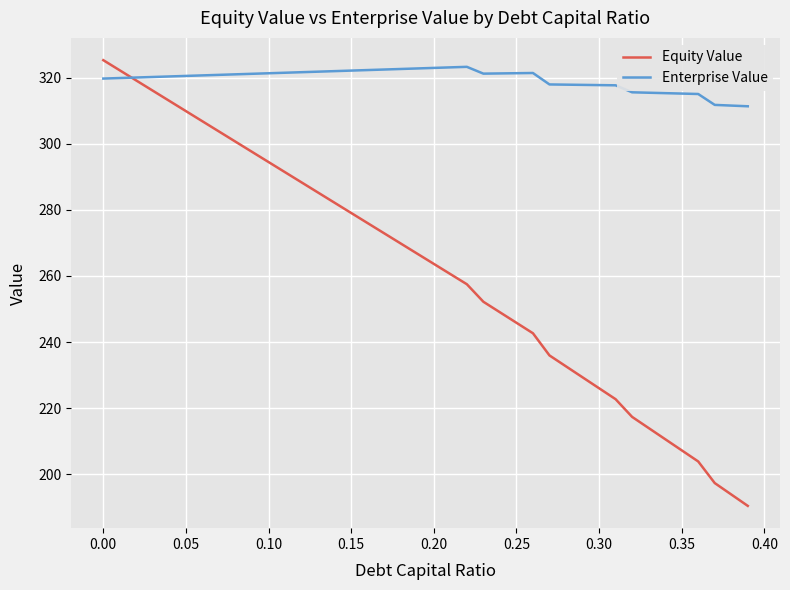

Rank the series by their average value, from lowest to highest.

Equity Value, Enterprise Value